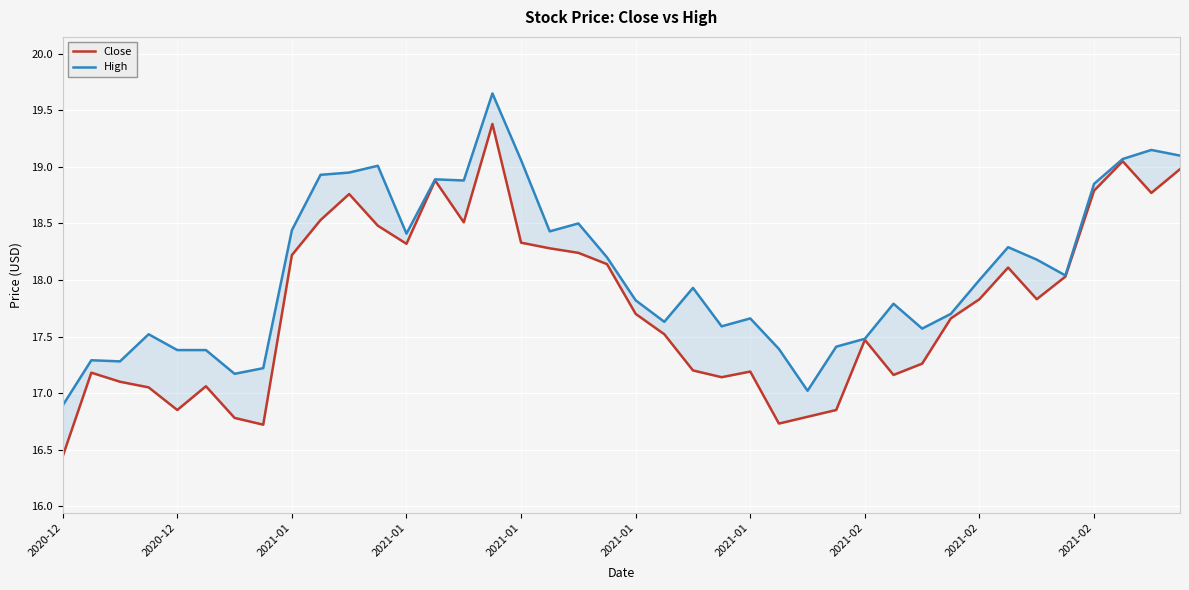

At 34, list the series in order from smallest to largest.

Close, High